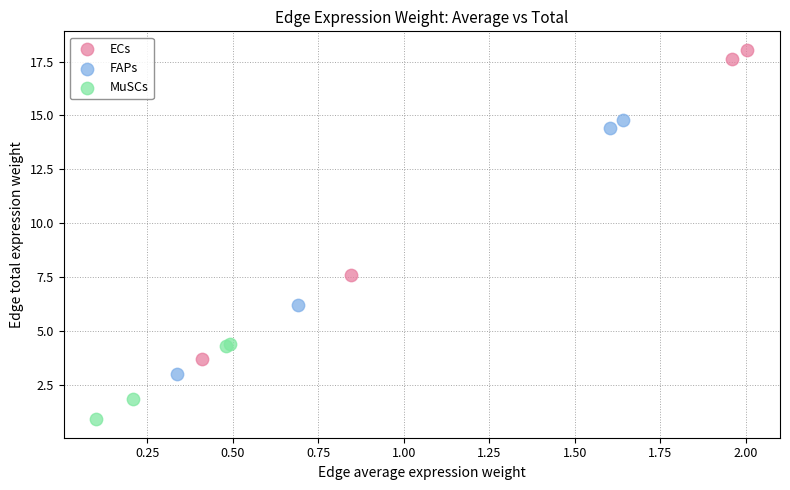

Which series contains the lowest Y value?

MuSCs